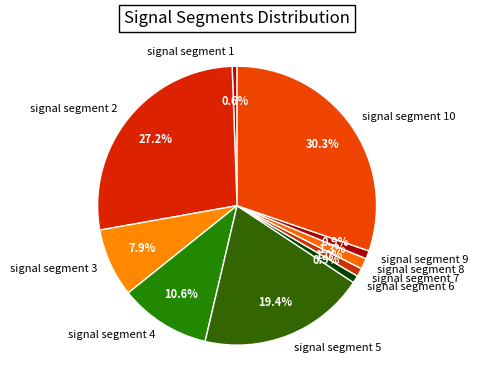

True or false: signal segment 10 accounts for 40% of the total.

False